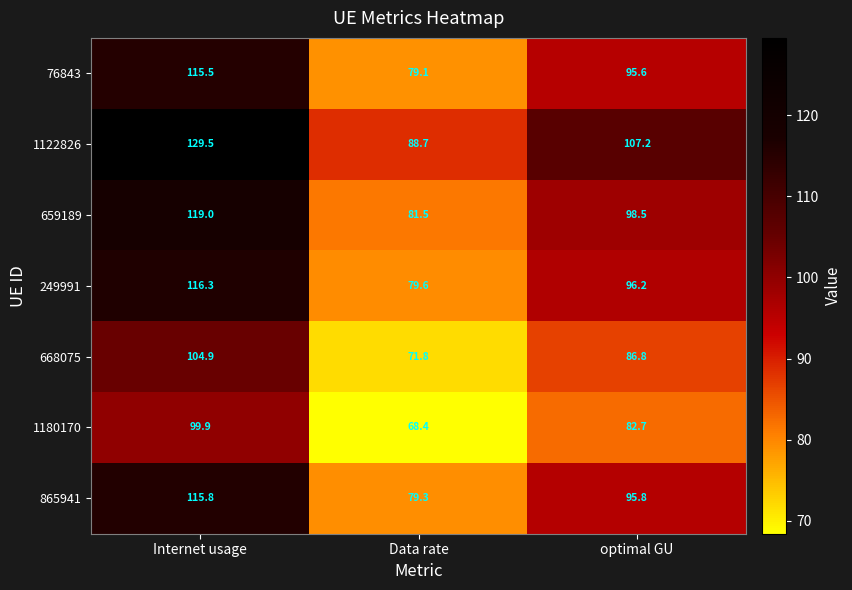

What is the average value of the 249991 series?

97.4